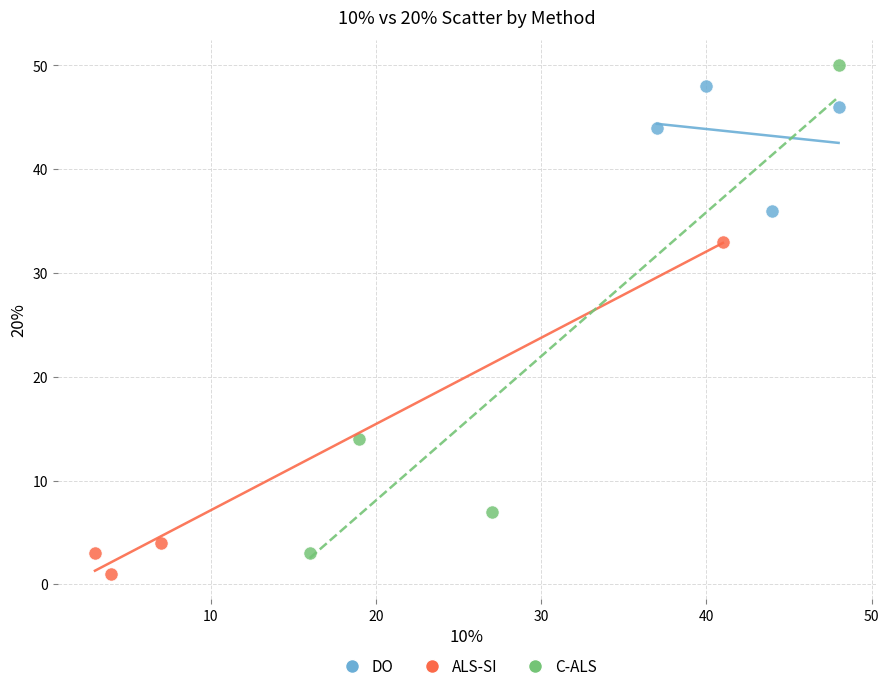

Which series has the widest spread of Y values?

C-ALS